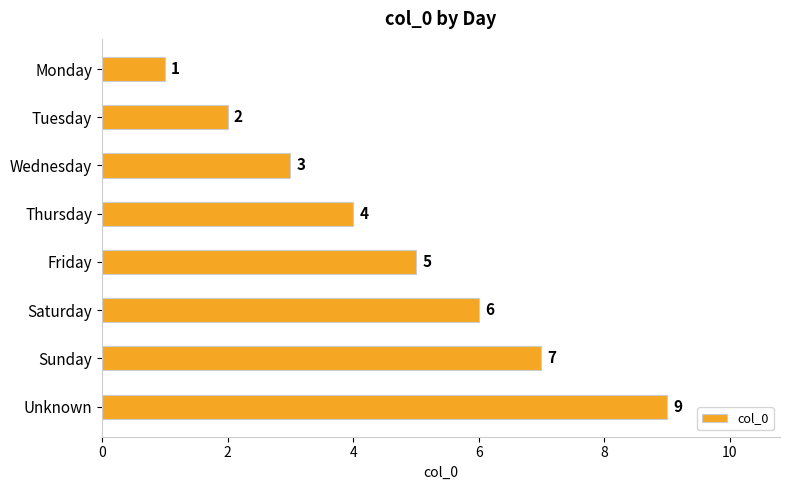

What is the change in value from Friday to Saturday?

+1